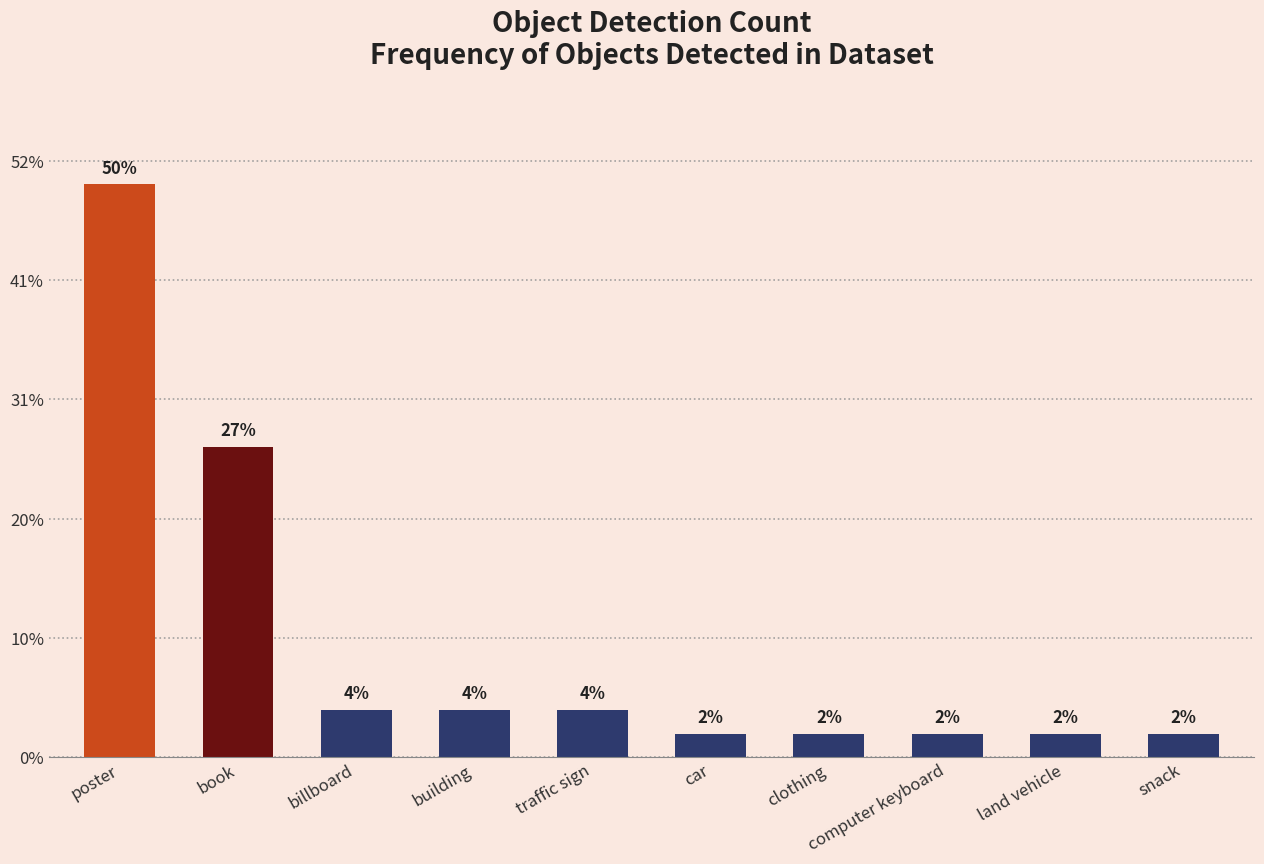

Which has a higher value, book or billboard?

book